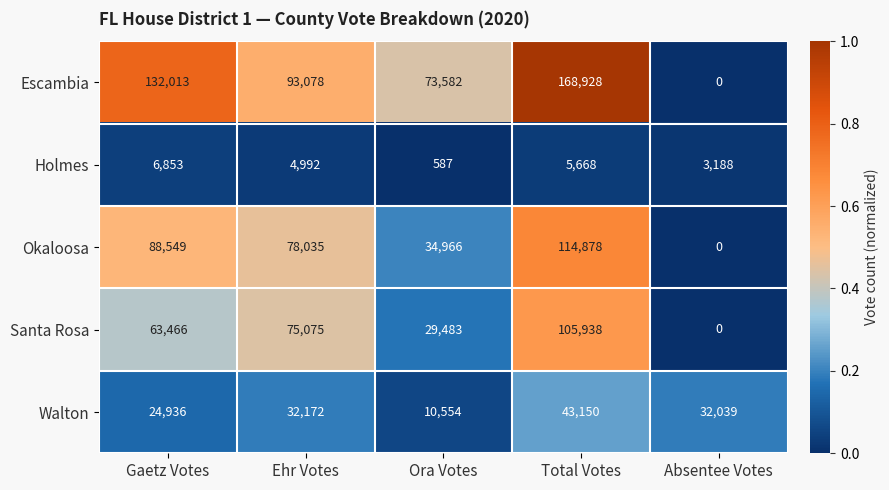

The value of Santa Rosa at Absentee Votes is 0. True or false?

True